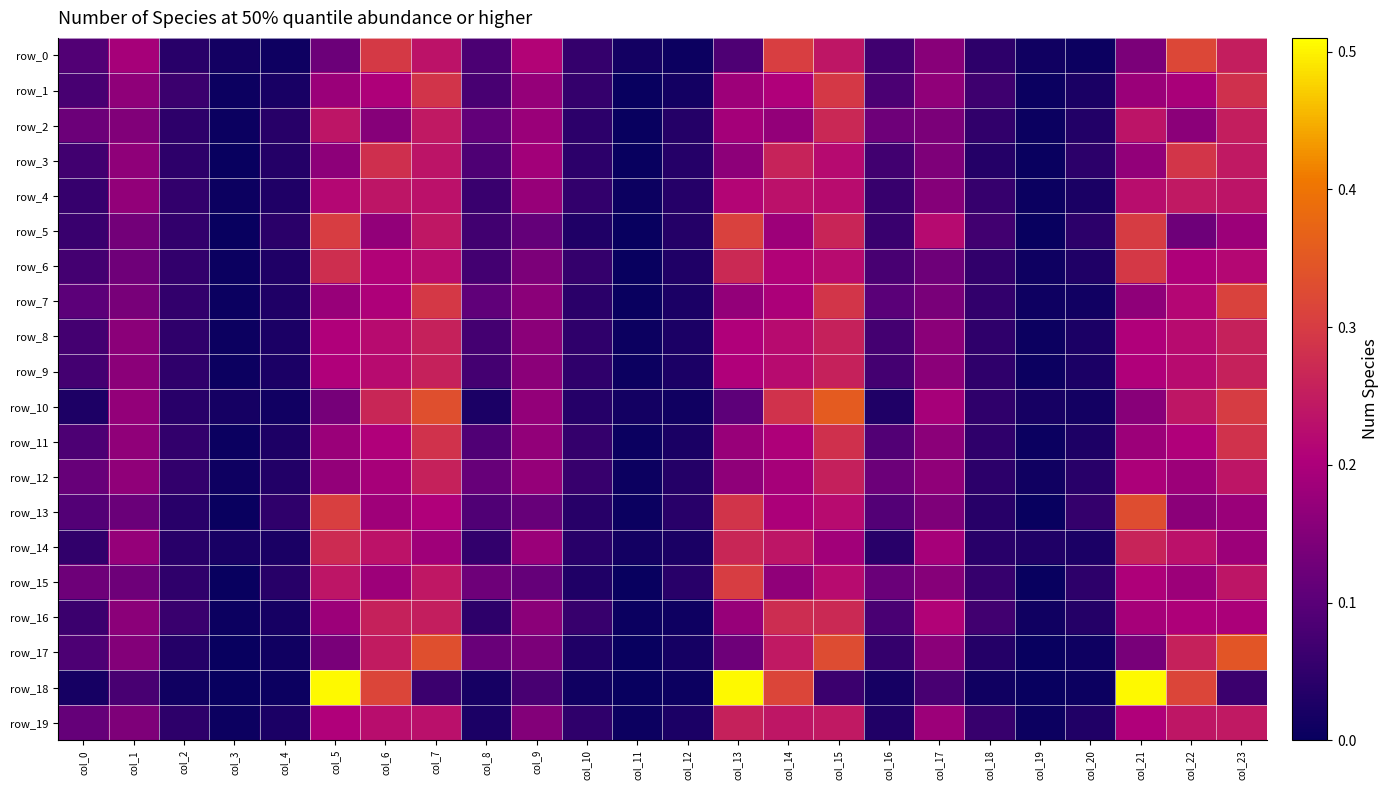

What is the sum of the row_2 values at col_0 and col_13?

0.3